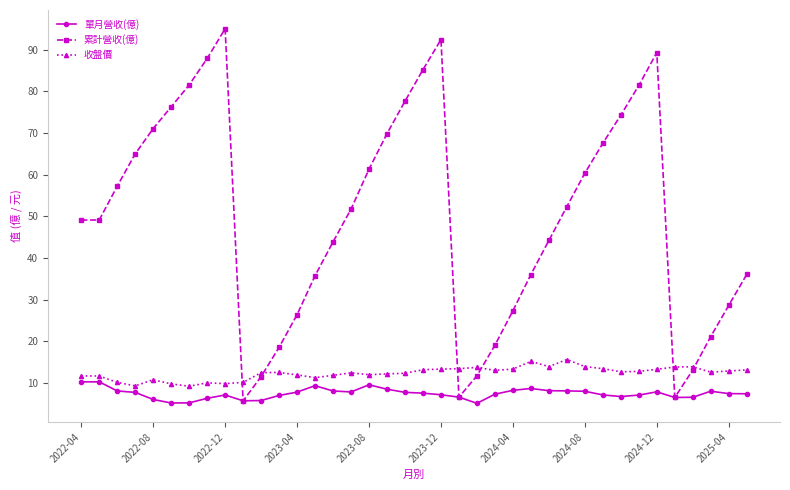

What is the highest value of the 累計營收(億) series?

95.0